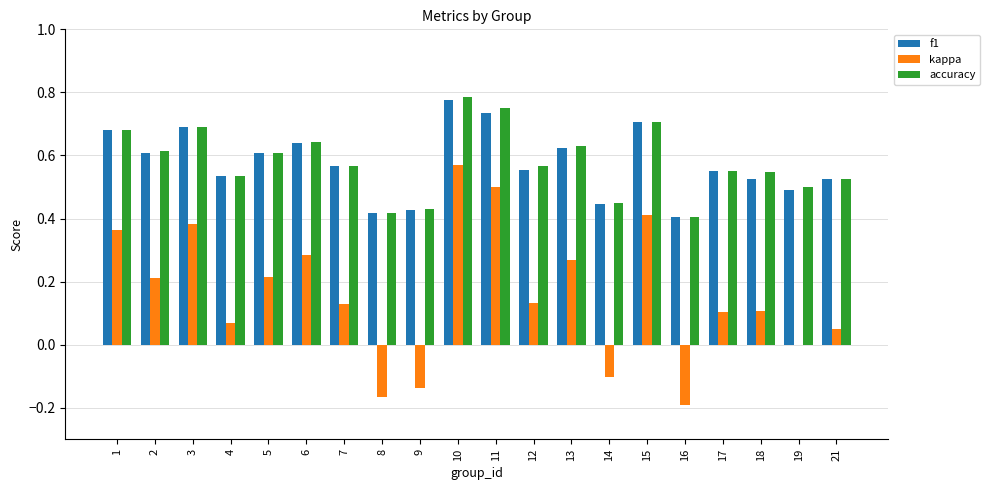

Which category has the highest value across all series?

10